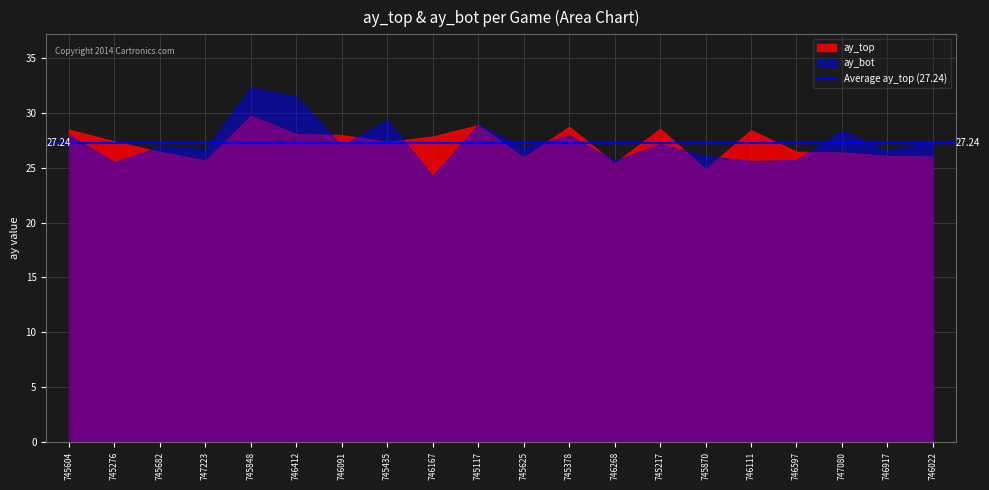

What are all the series names shown in the legend?

ay_top, ay_bot